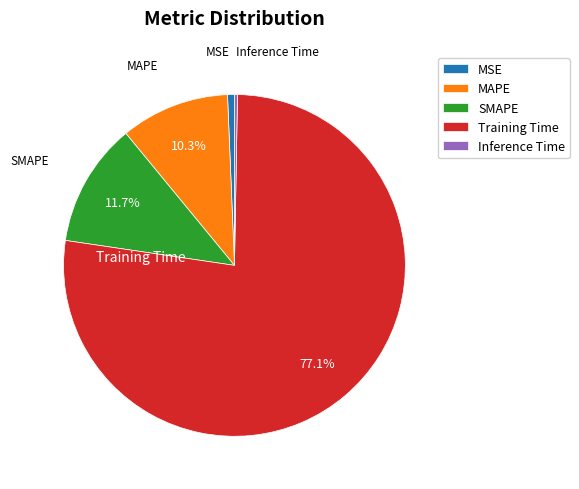

Which has a higher value, MSE or Training Time?

Training Time